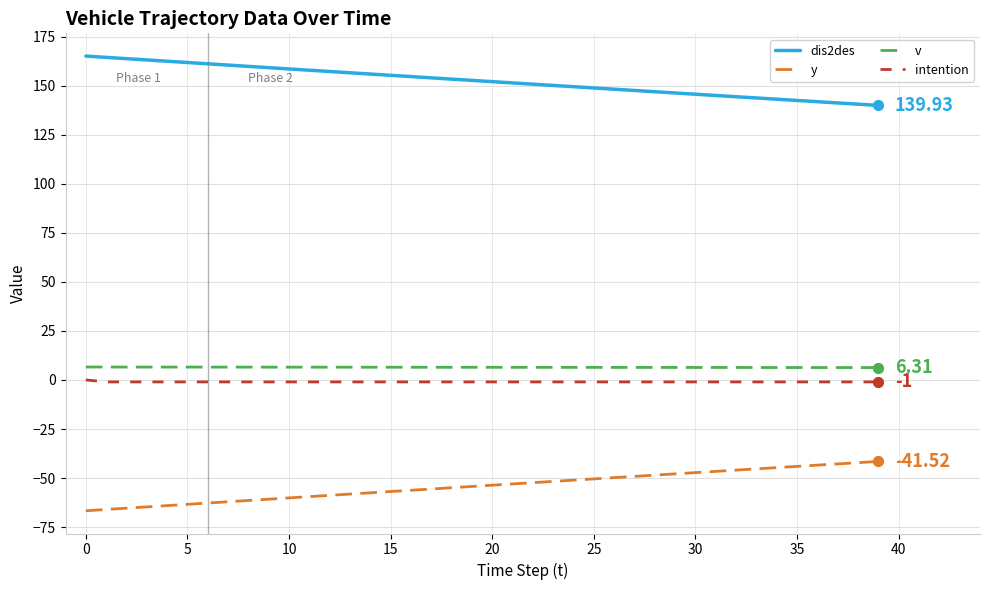

Which series has the largest total across all categories?

dis2des